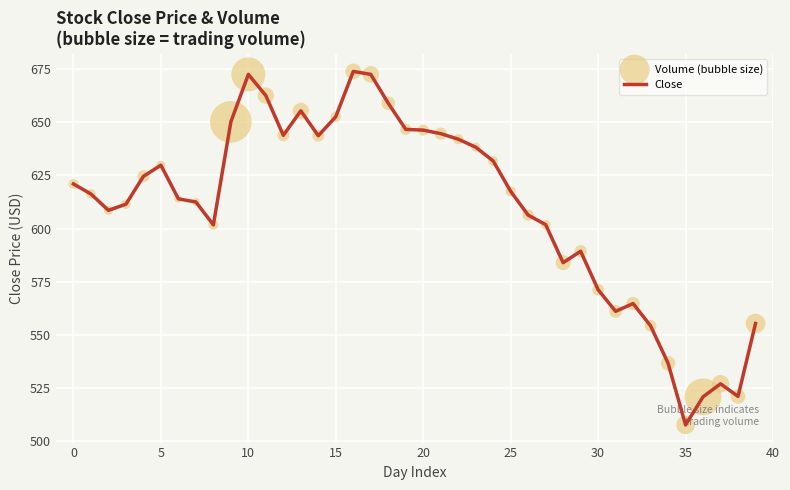

What is the greatest value displayed?

673.9